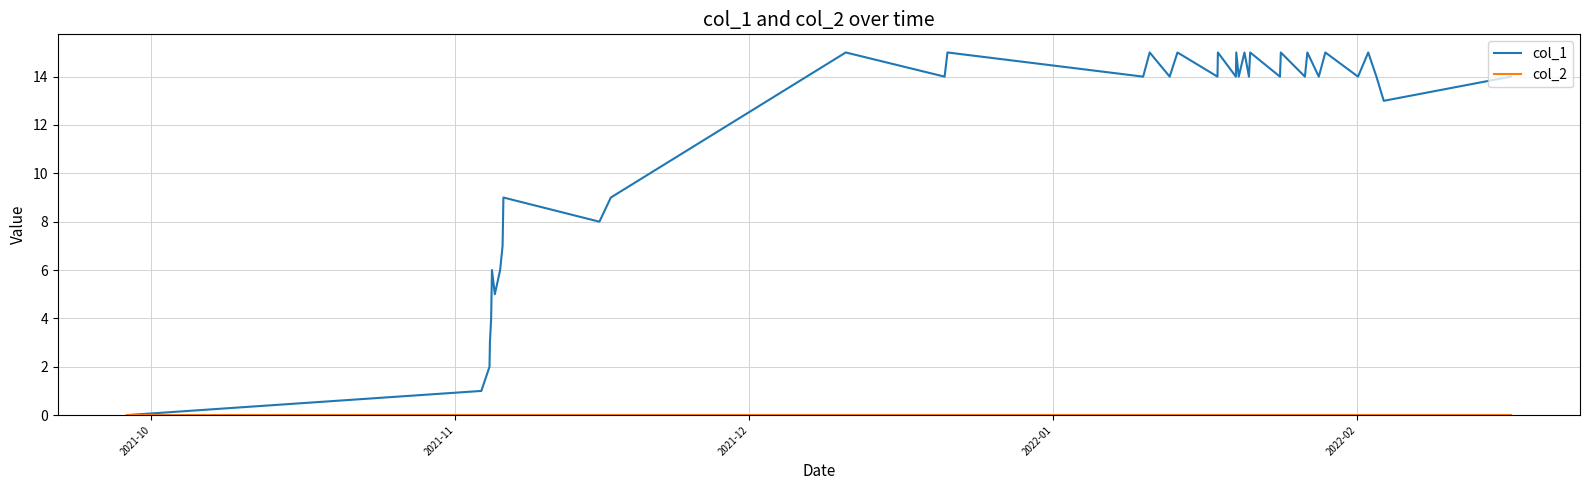

What is the maximum value shown in the chart?

15